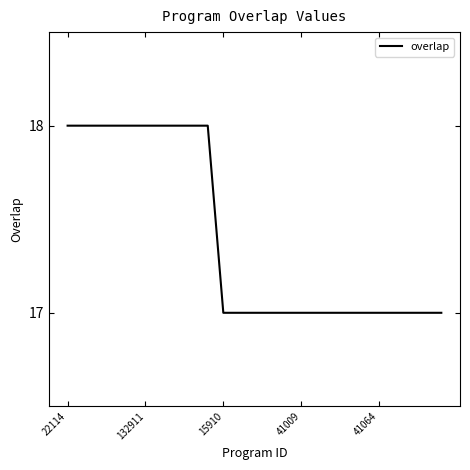

What is the greatest value displayed?

18